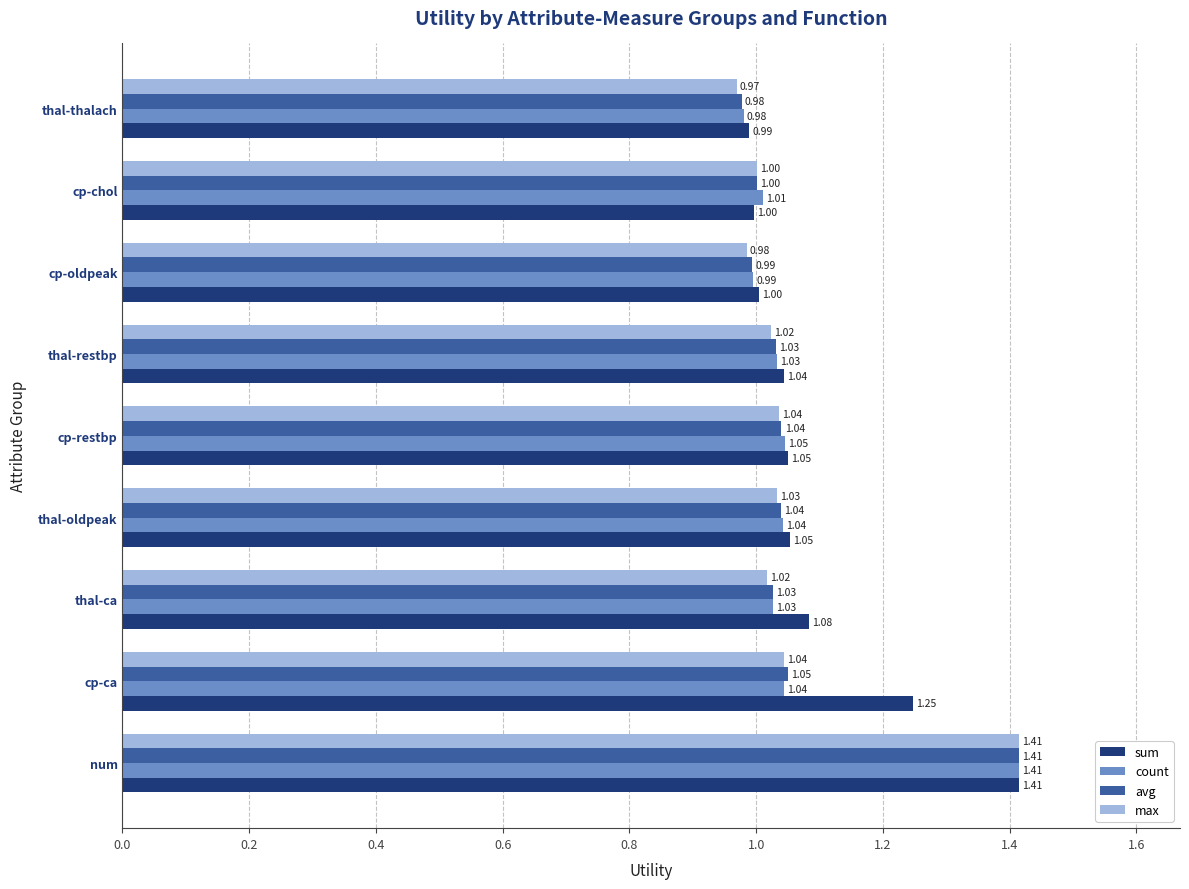

Where is max nearest to the value 1?

cp-chol